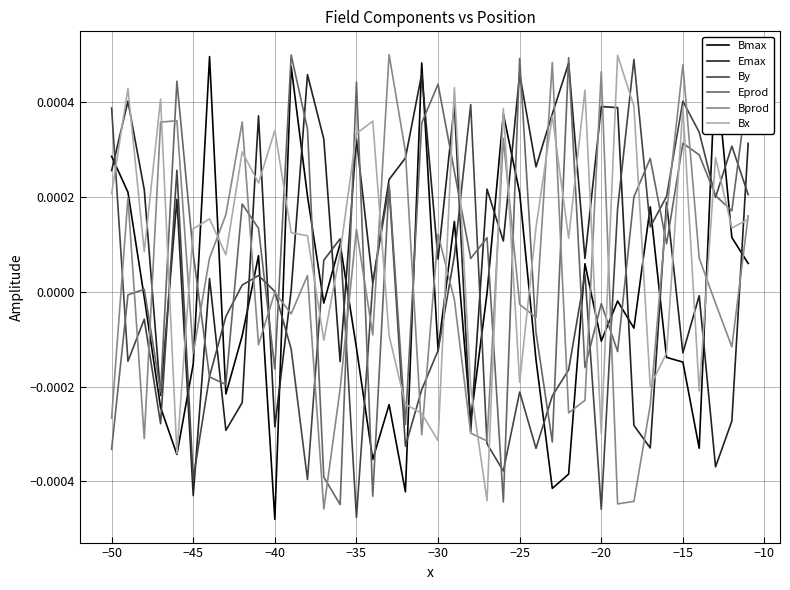

How many values in the Bx series exceed 0?

27